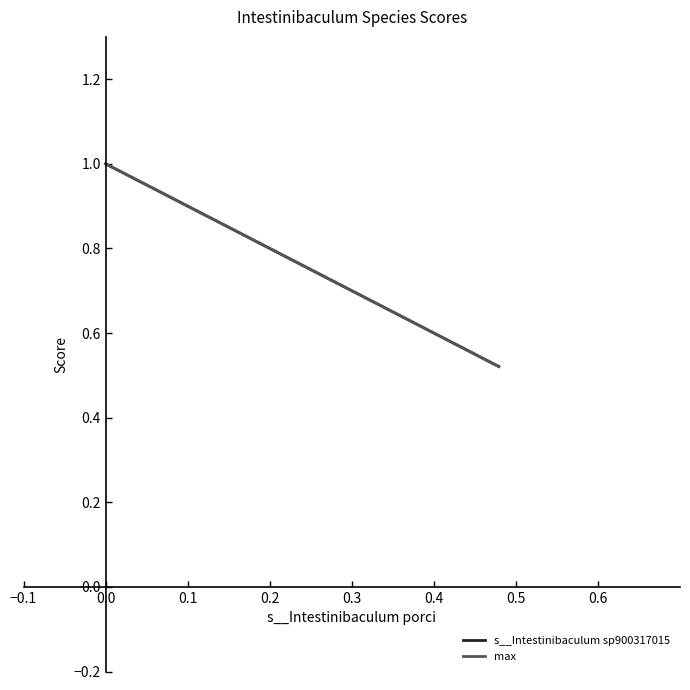

What is the sum of all s__Intestinibaculum sp900317015 values?

1.5